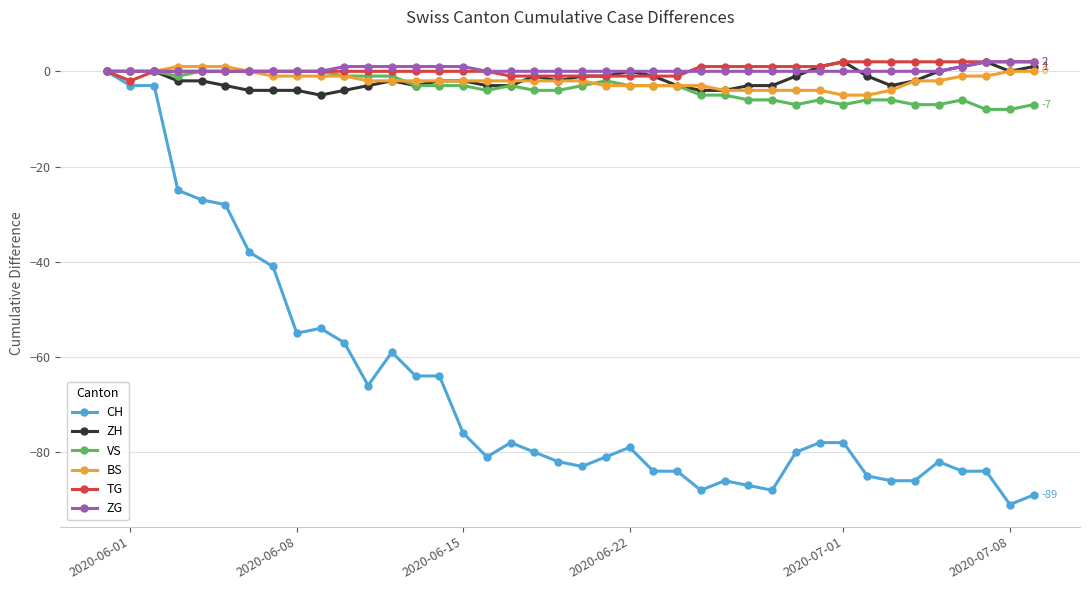

What is the minimum value for CH?

-91